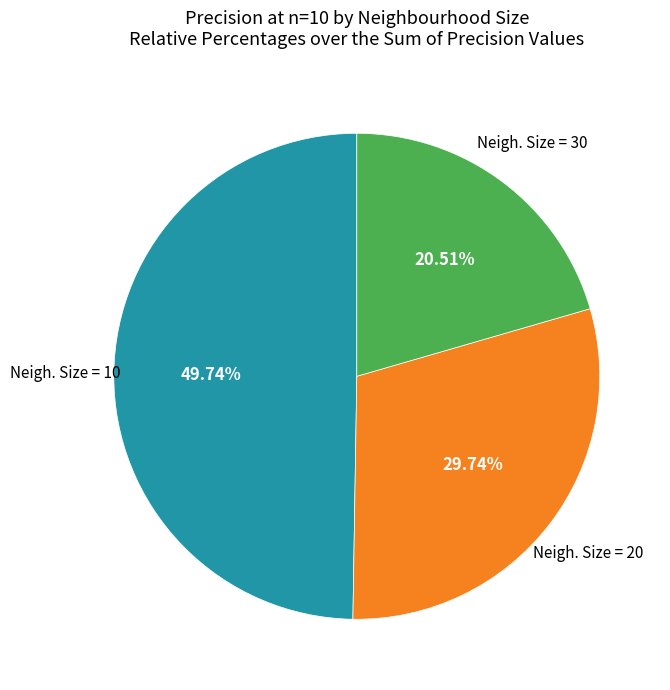

Does any single category account for the majority?

No